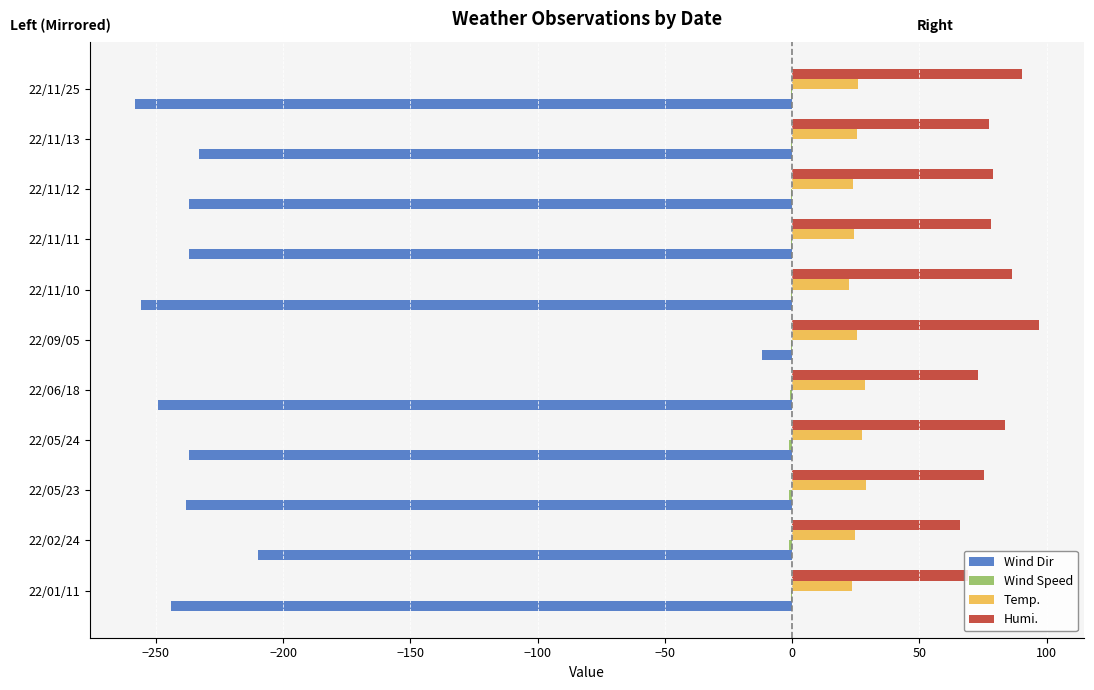

At which label is Wind Dir closest to -135?

22/02/24